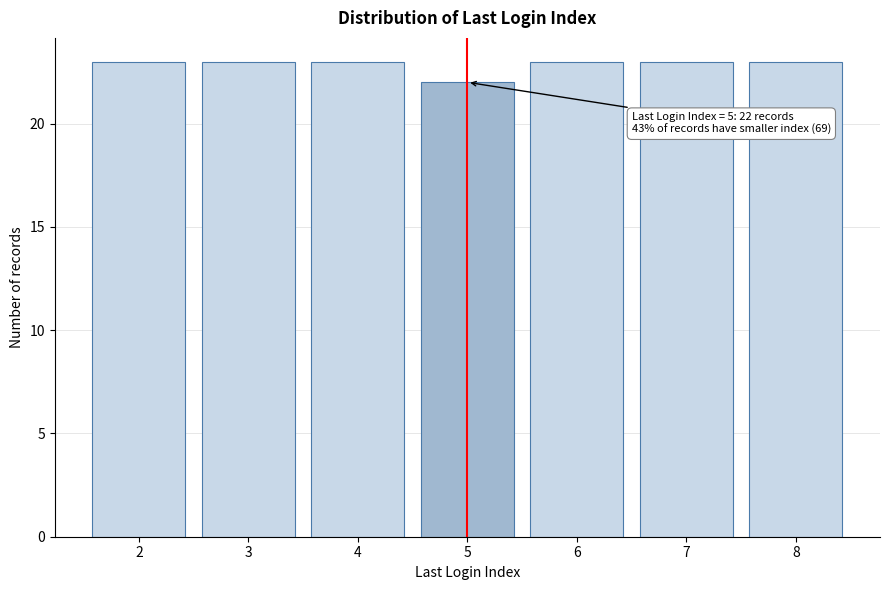

Reading left to right, what are all the values shown in this chart?

23	23	23	22	23	23	23